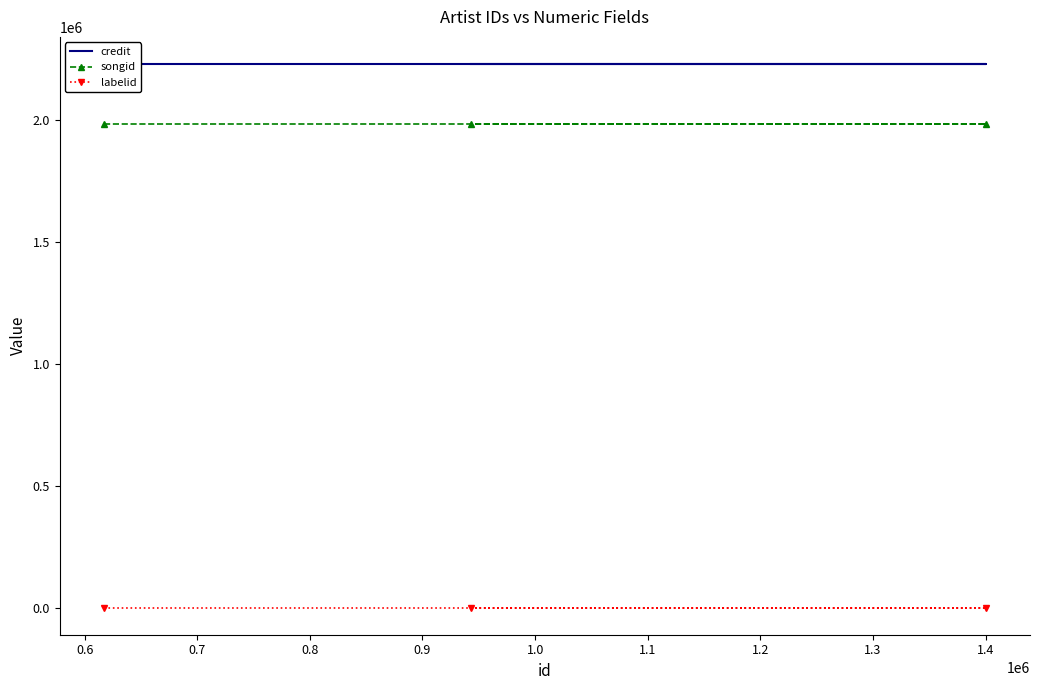

Which series has the widest spread of values?

credit